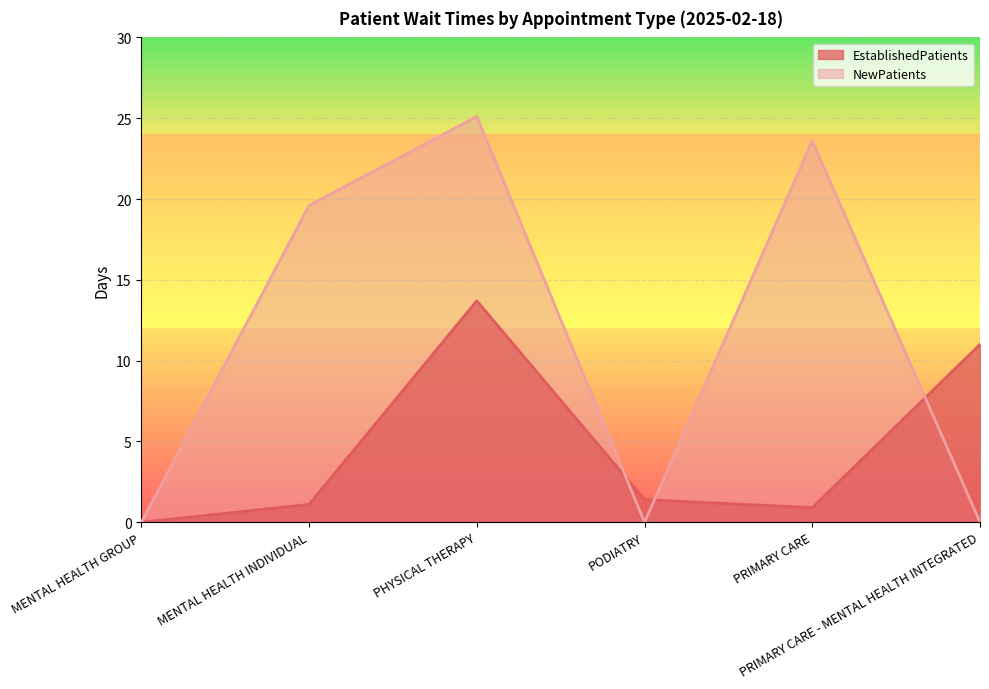

What is the spread (max minus min) of values at PODIATRY?

1.4